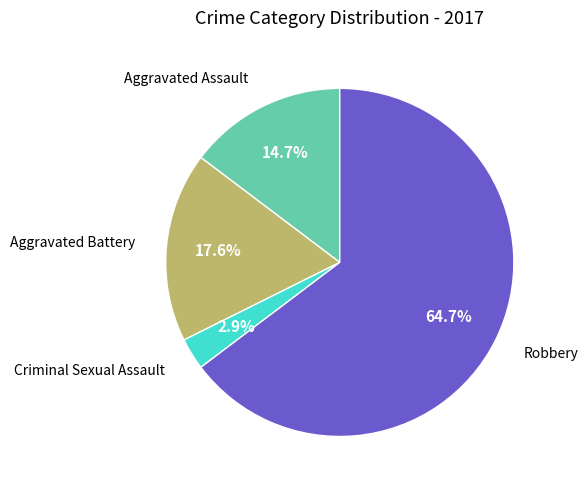

Does any single category account for the majority?

Yes